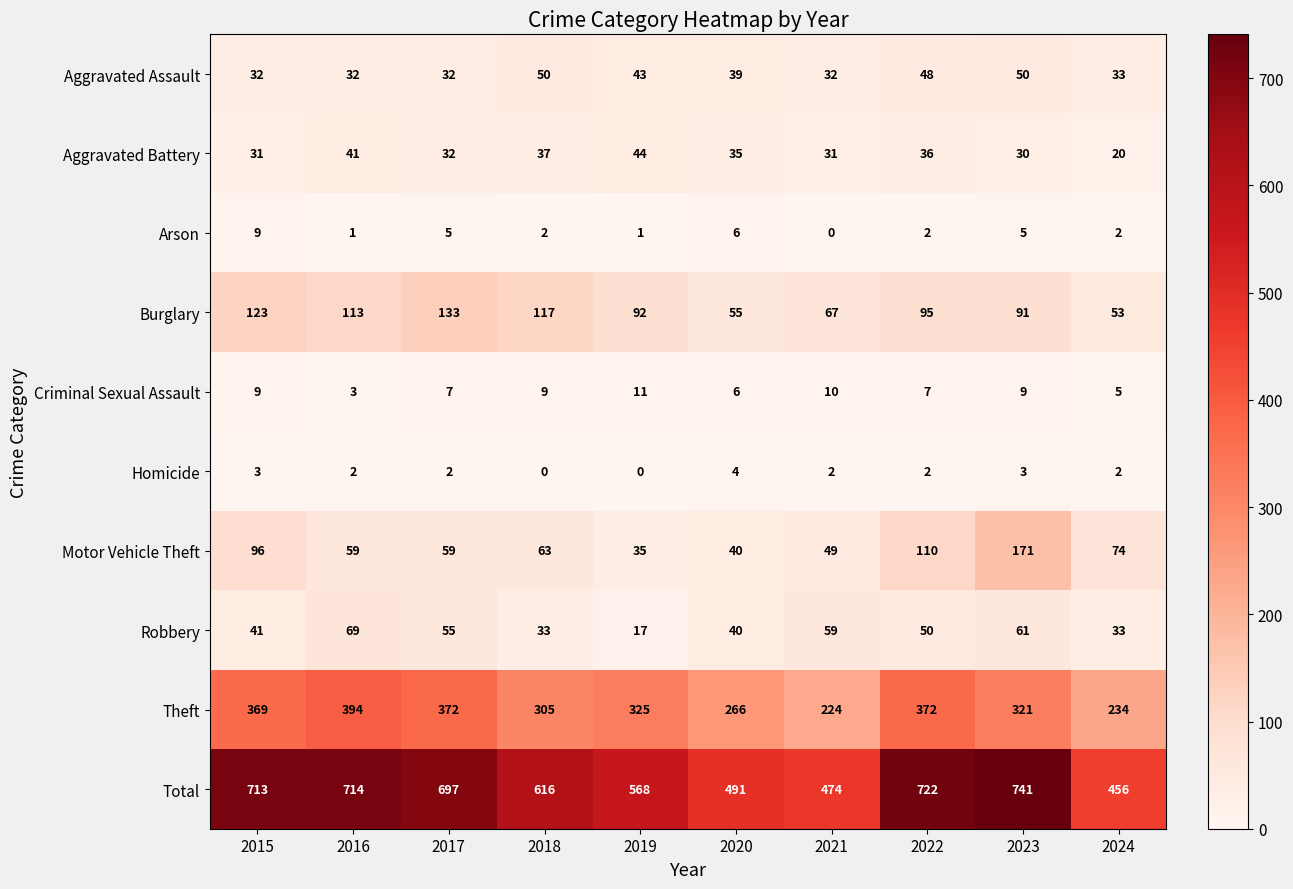

At how many categories does at least one series exceed 388?

10